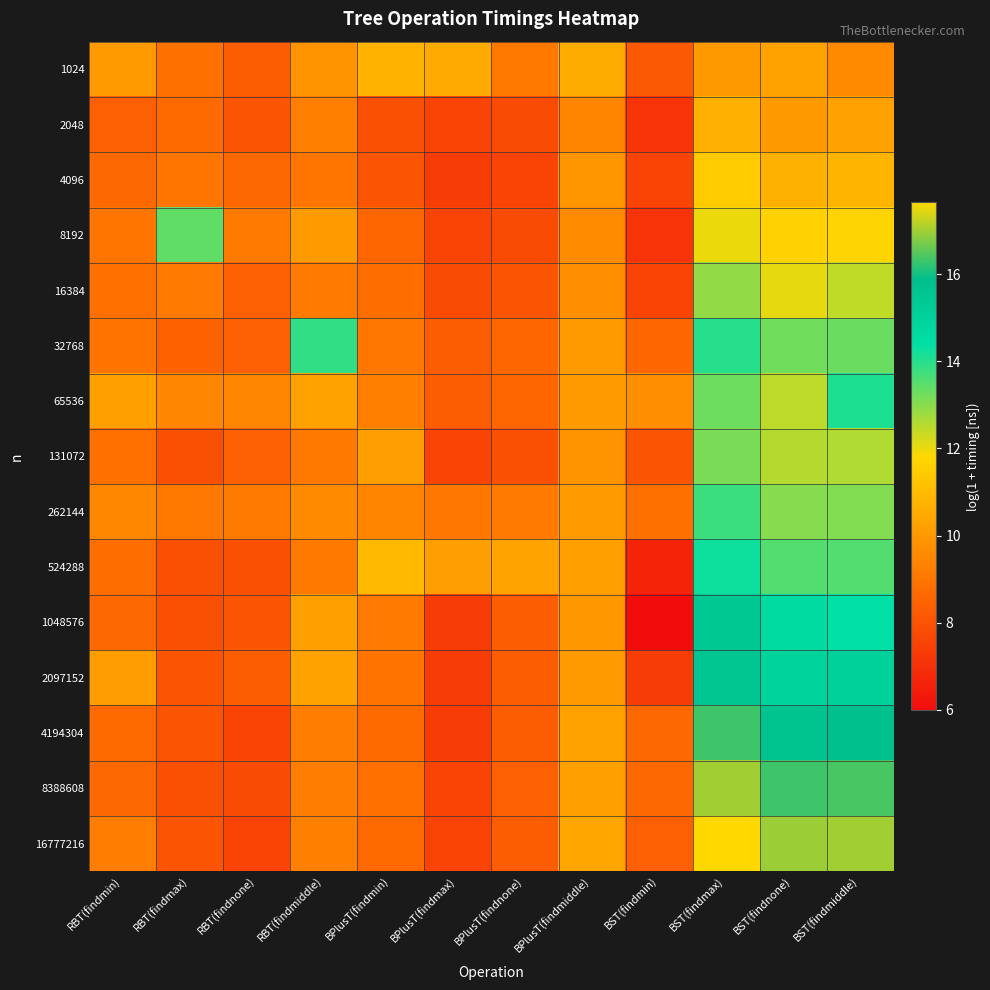

At how many categories does at least one series exceed 12?

5